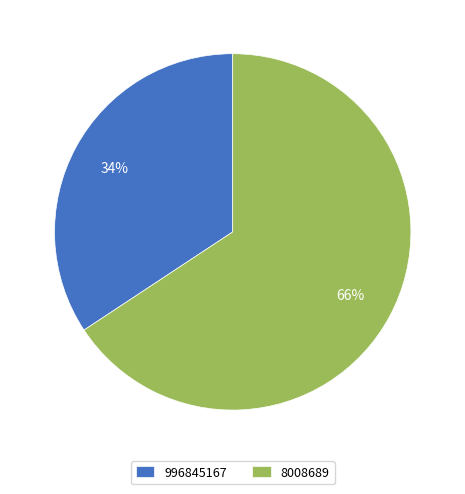

To the nearest percent, what percentage of the pie is 8008689?

66%